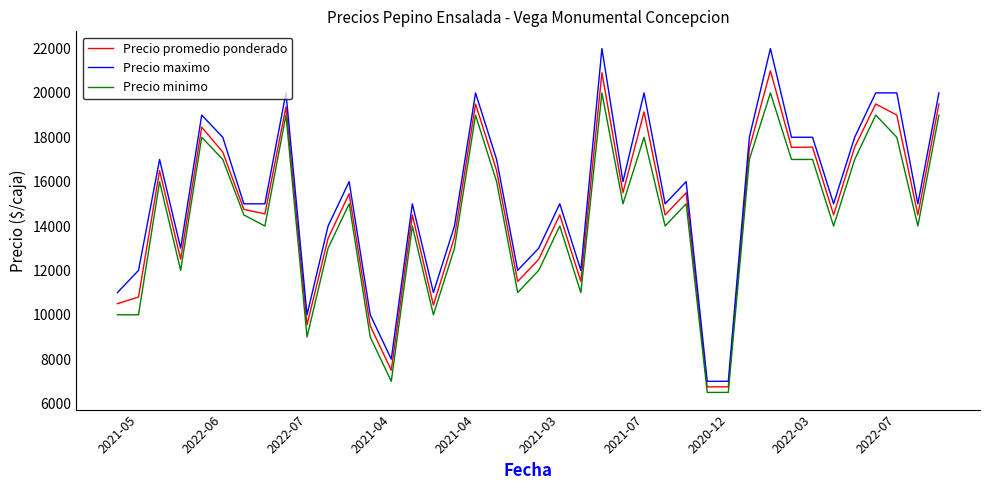

True or false: Precio minimo and Precio maximo cross at least once.

False